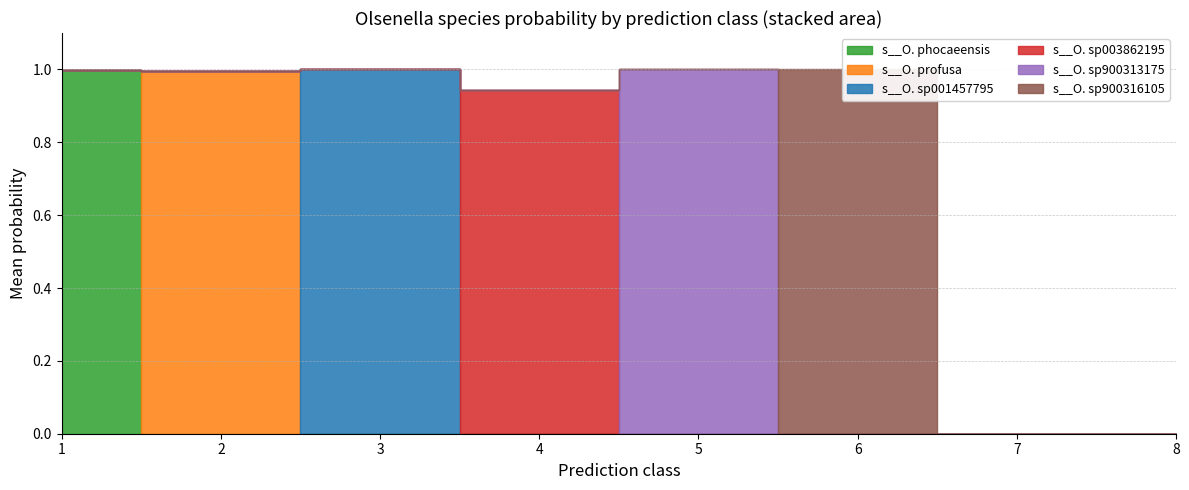

True or false: s__Olsenella sp001457795 and s__Olsenella phocaeensis intersect in this chart.

False